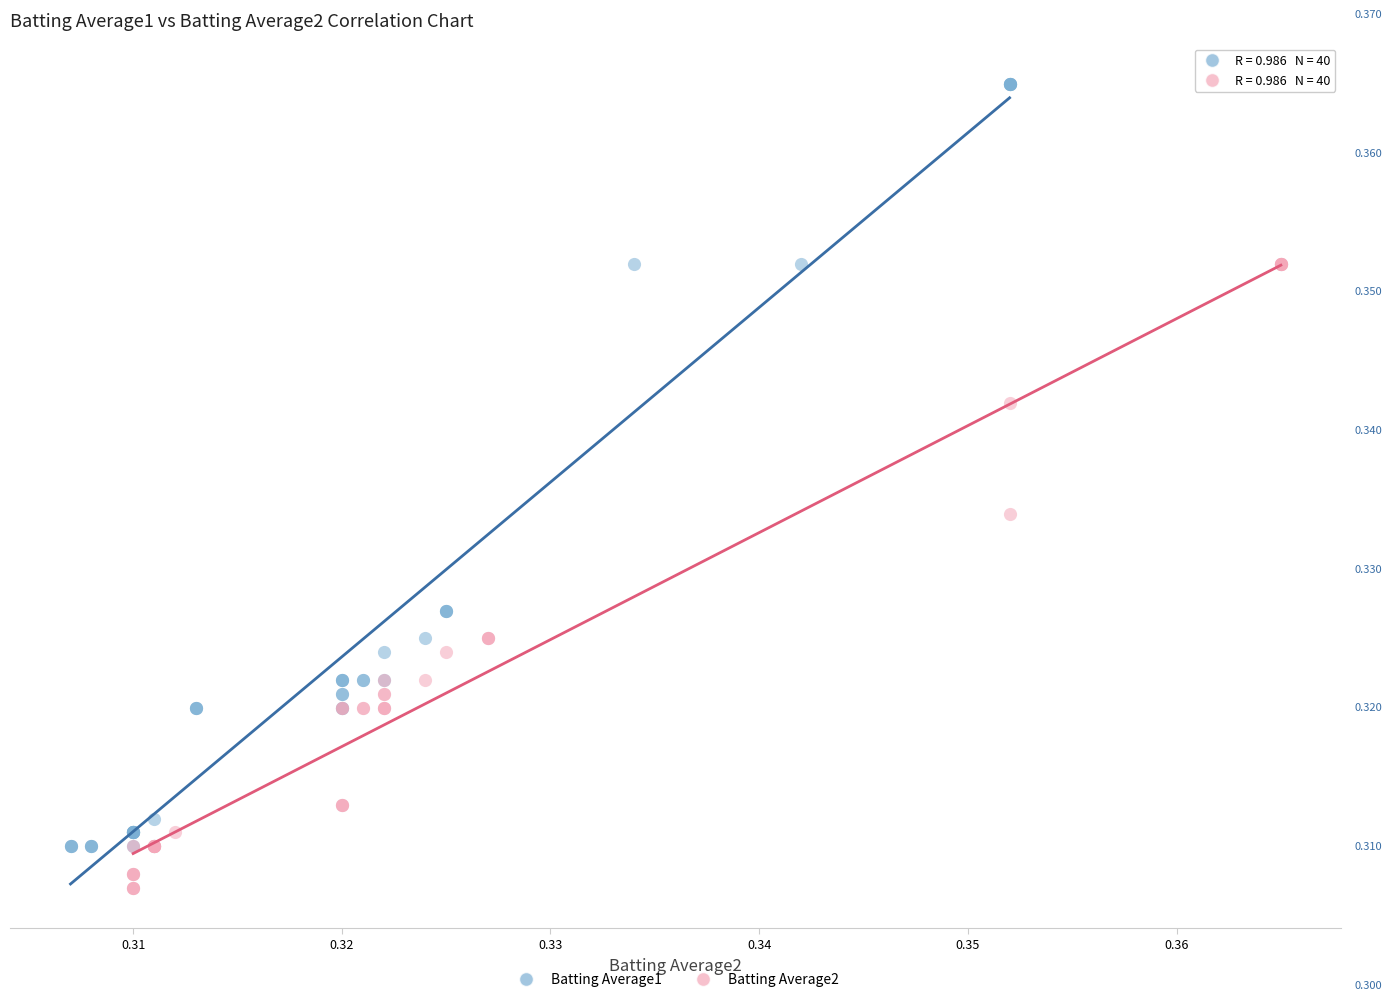

What are all the series names shown in the legend?

Batting Average1, Batting Average2